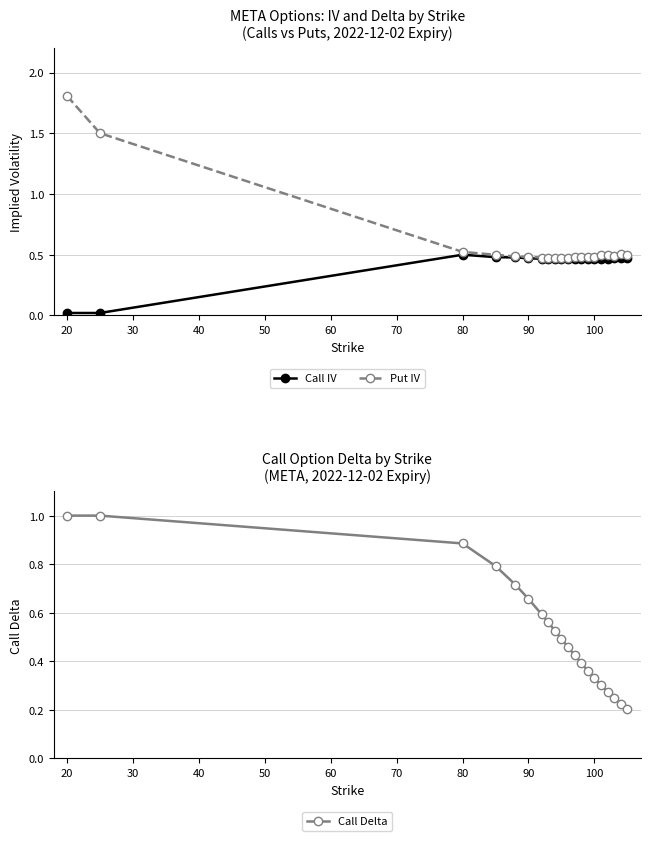

The Call Delta series shows 0.4 at 90. True or false?

False